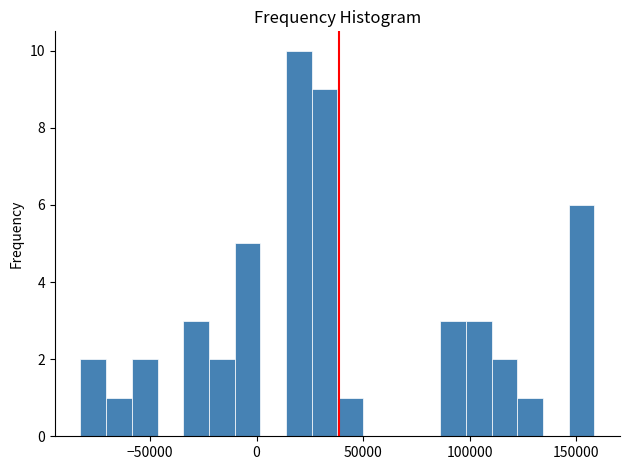

Around what value on the x-axis is the tallest bar? Give the approximate position of its centre, as read against the axis.

20000